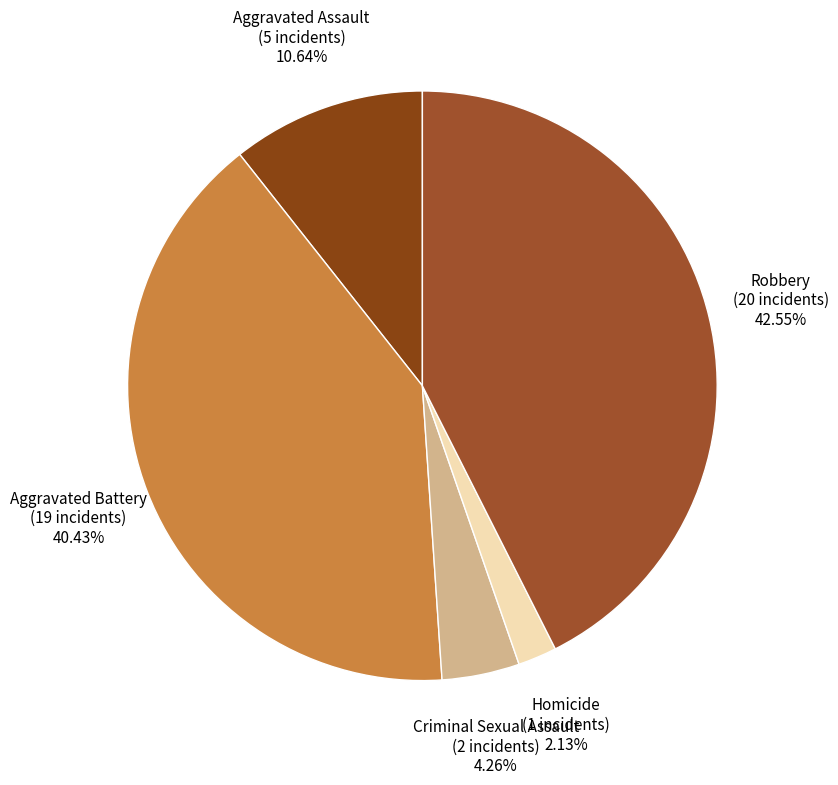

Count the number of slices in the pie.

5